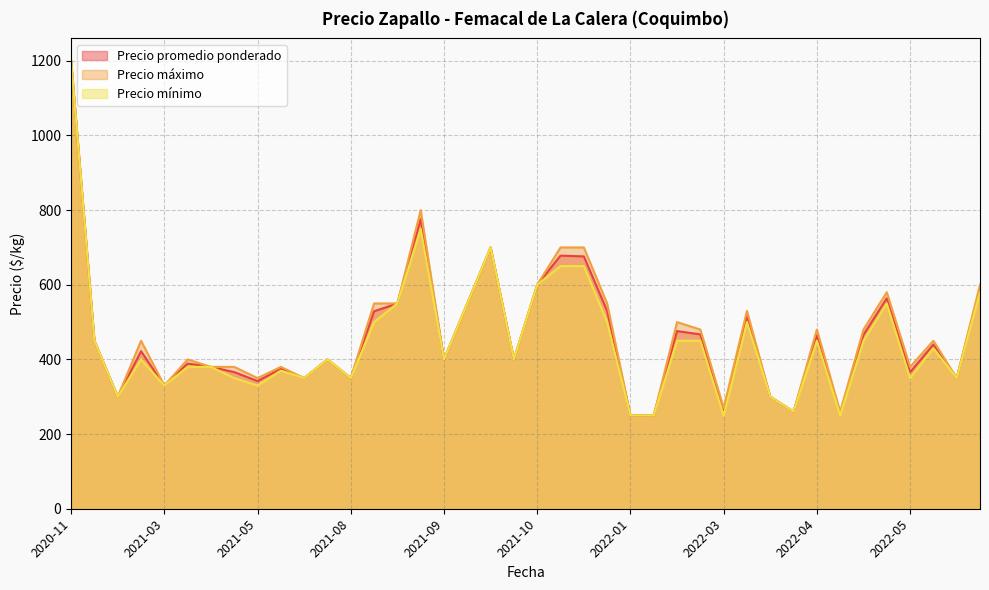

Which series has the largest range (max minus min)?

Precio promedio ponderado